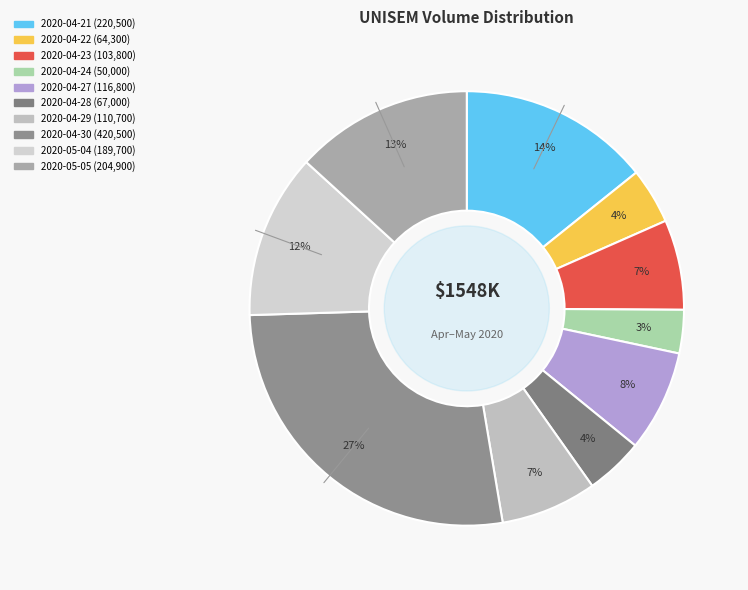

To the nearest percent, what is the average slice percentage?

10%